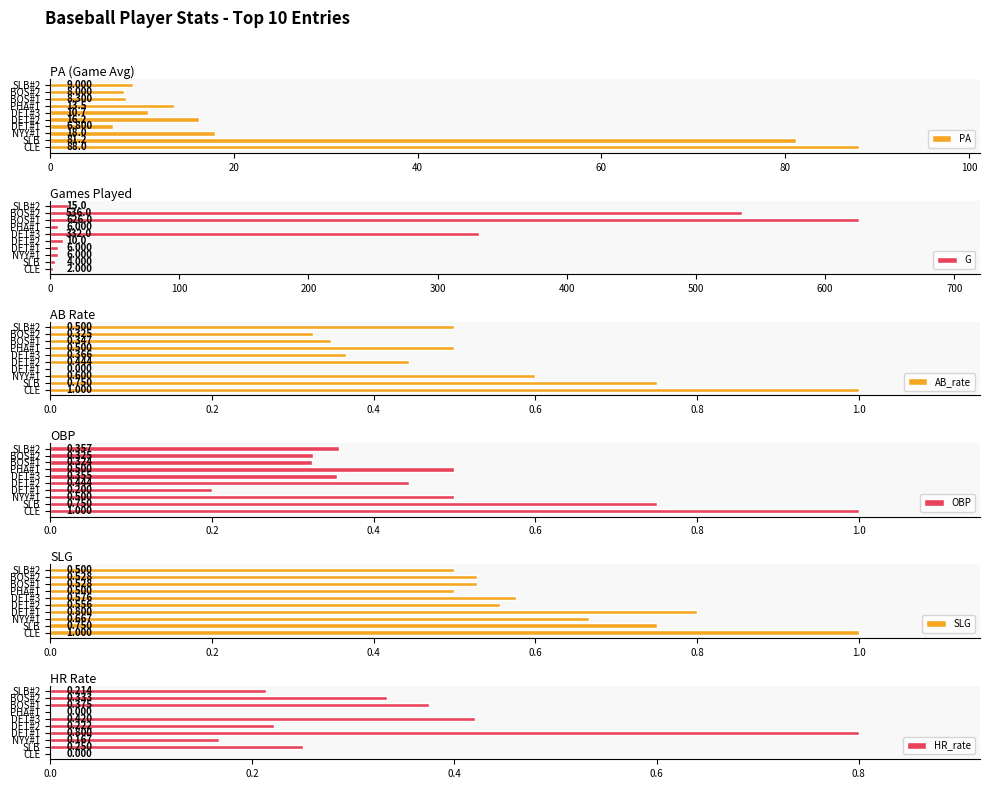

How many bars are there in each group?

6